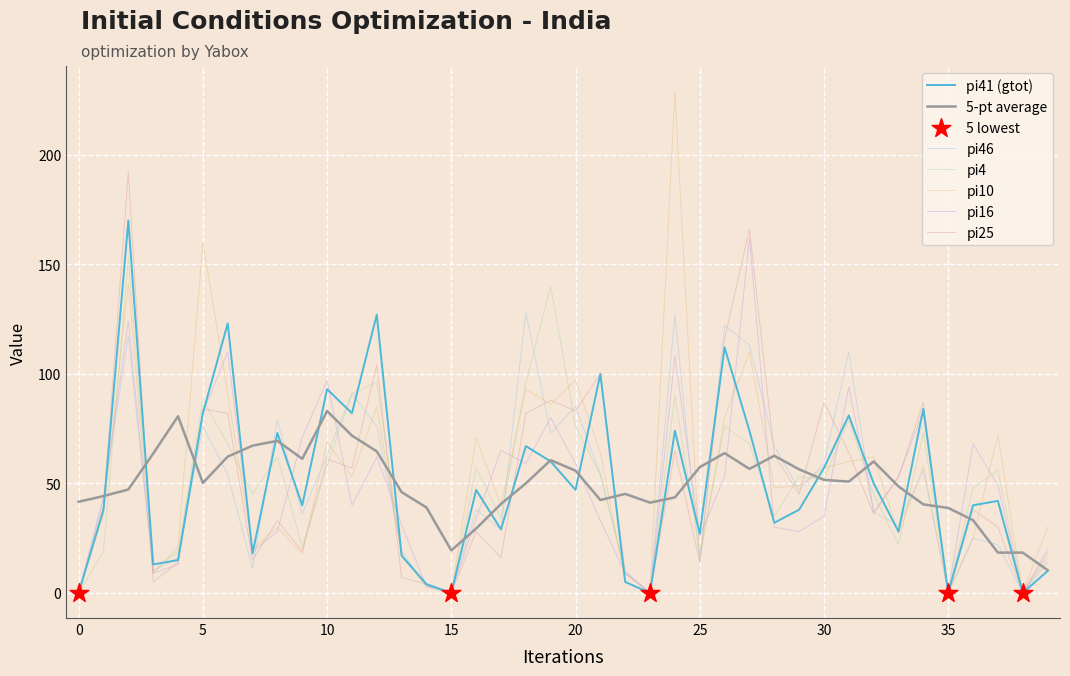

Which series has the largest range (max minus min)?

pi10